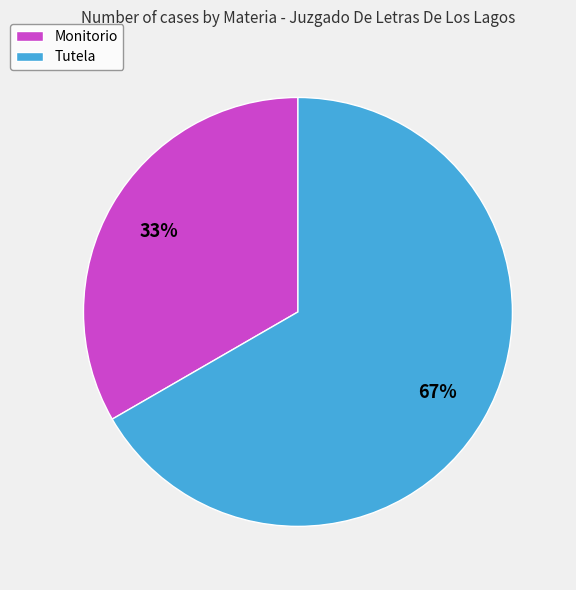

Which slice represents more than half of the pie?

Tutela